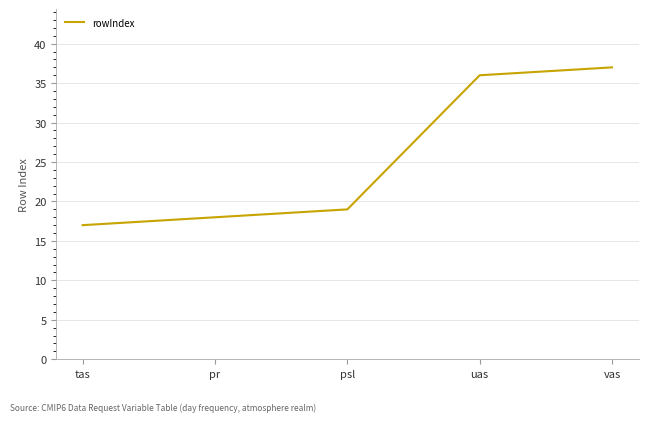

Which label corresponds to the largest value in the chart?

vas